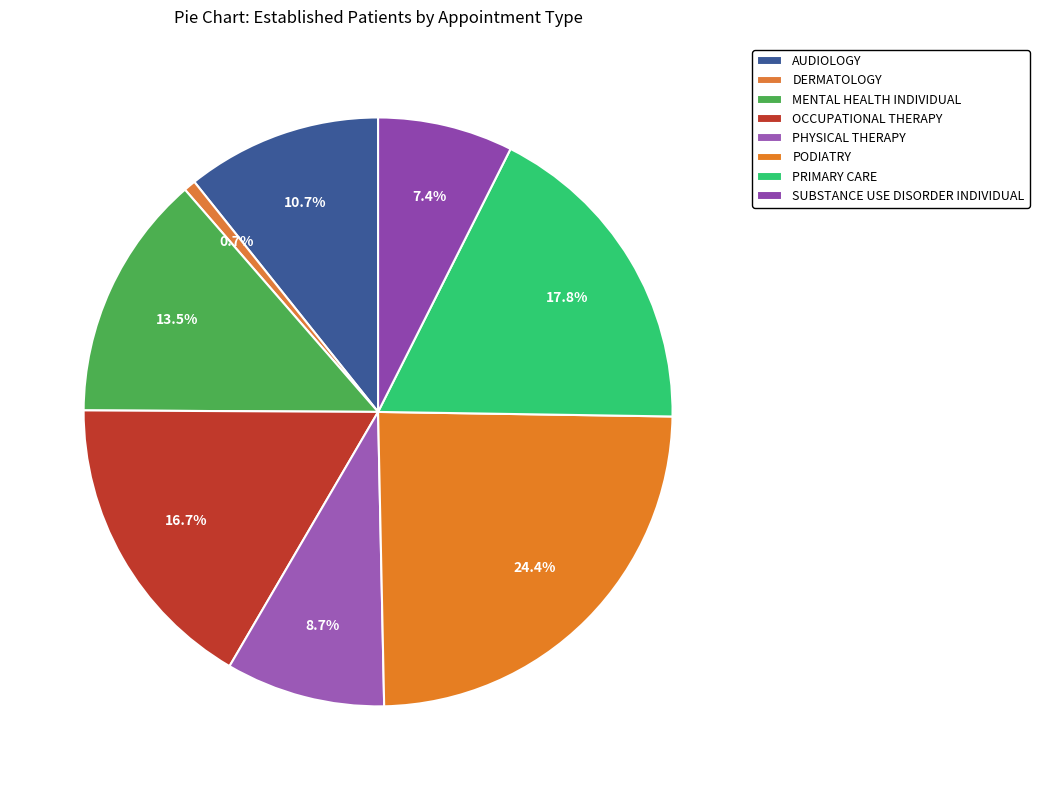

Count the number of slices in the pie.

8